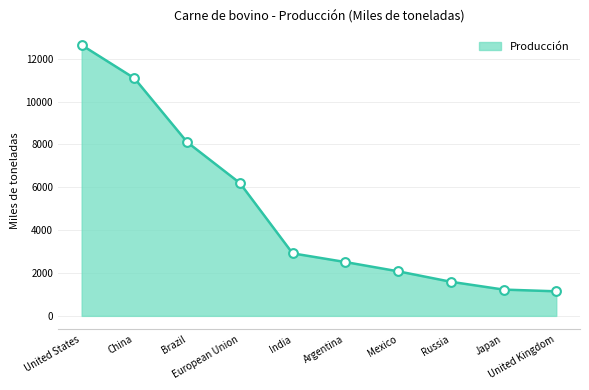

Approximately how many times larger is the value at United Kingdom compared to Argentina?

0.5